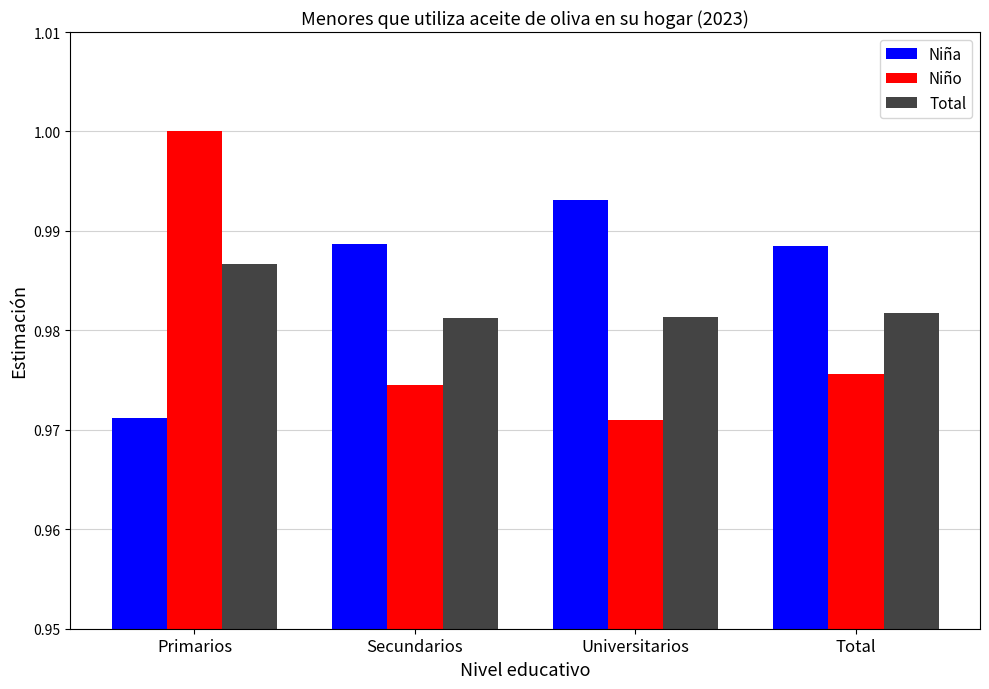

Does the chart contain any negative values?

No